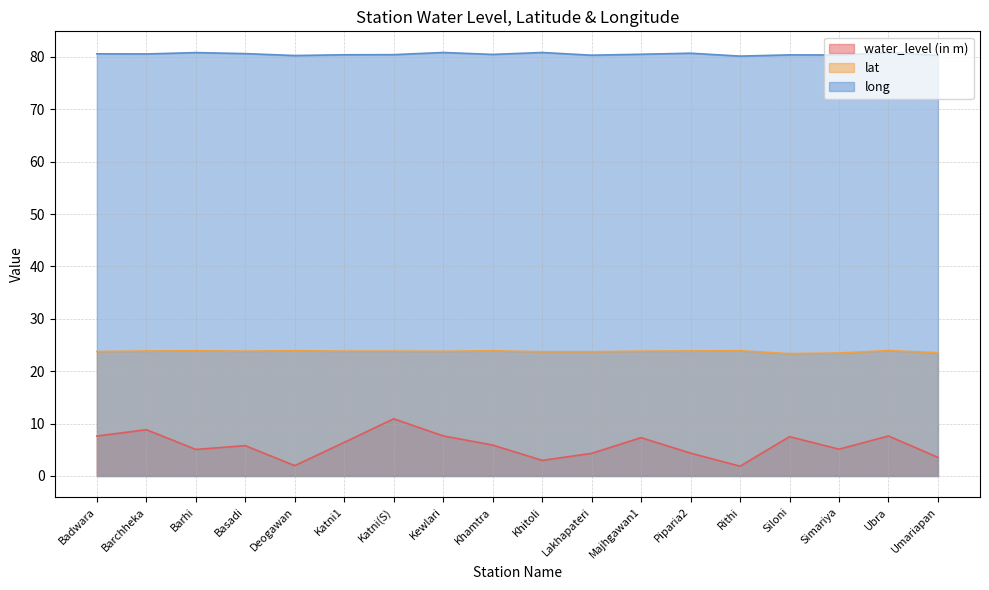

At which label is water_level (in m) closest to 6?

Khamtra